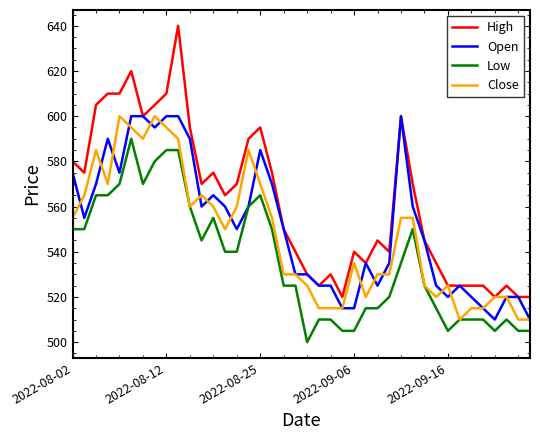

Count the number of data series in this chart.

4